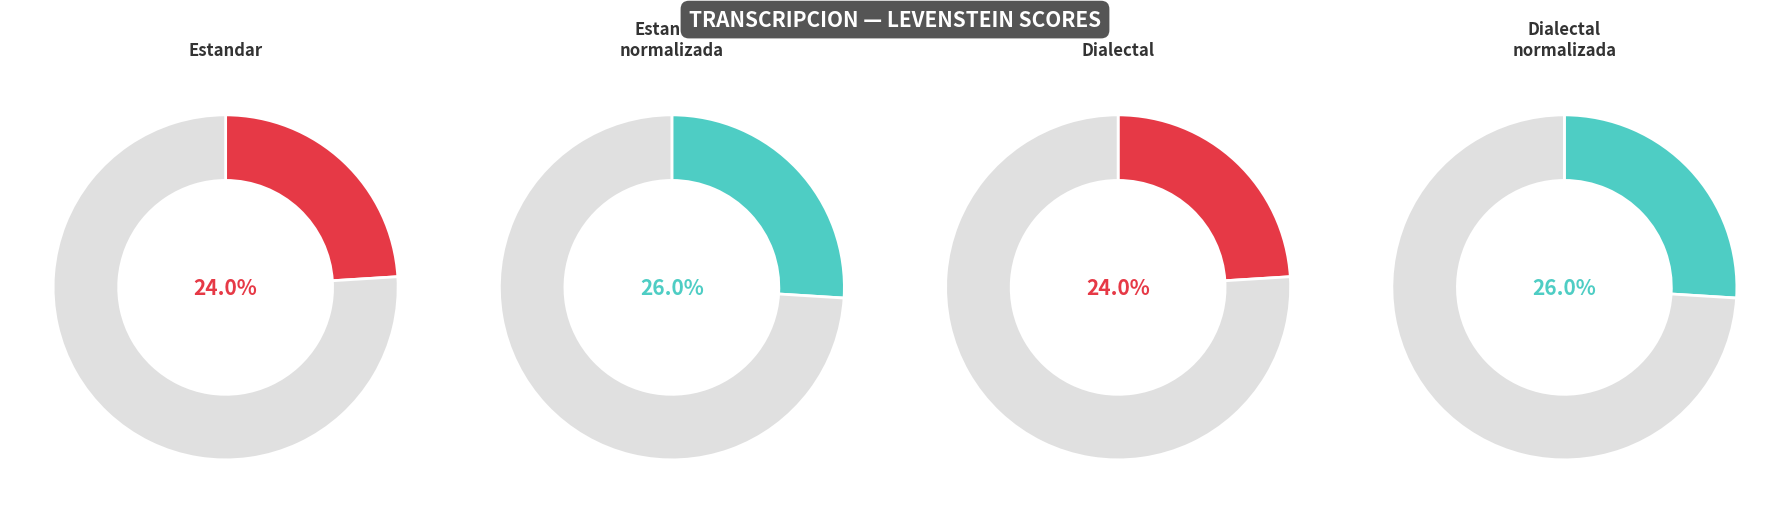

Which category has the smallest portion of the pie?

Estandar